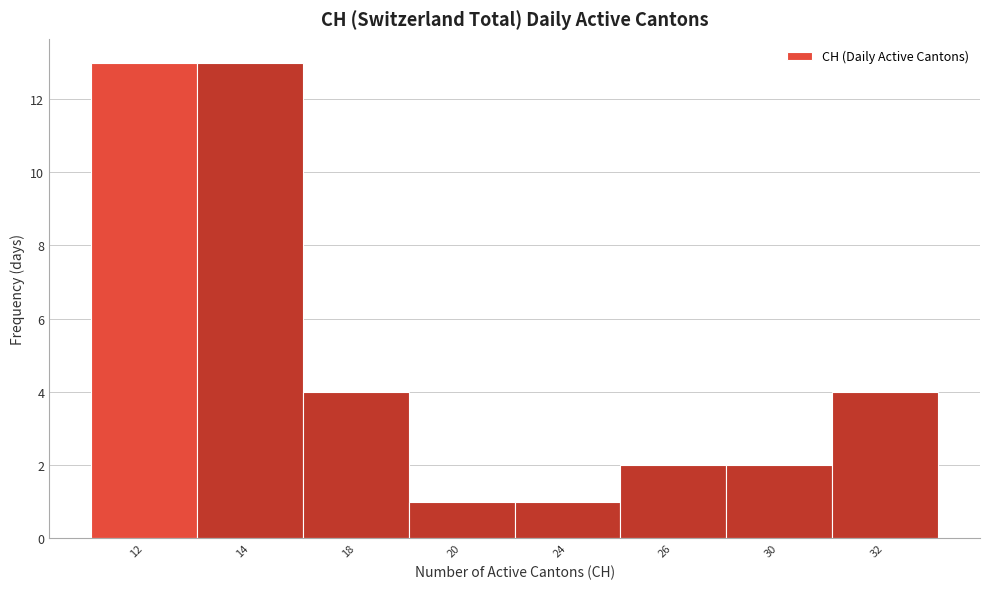

Reading left to right, transcribe all the data shown in this chart.

13	13	4	1	1	2	2	4